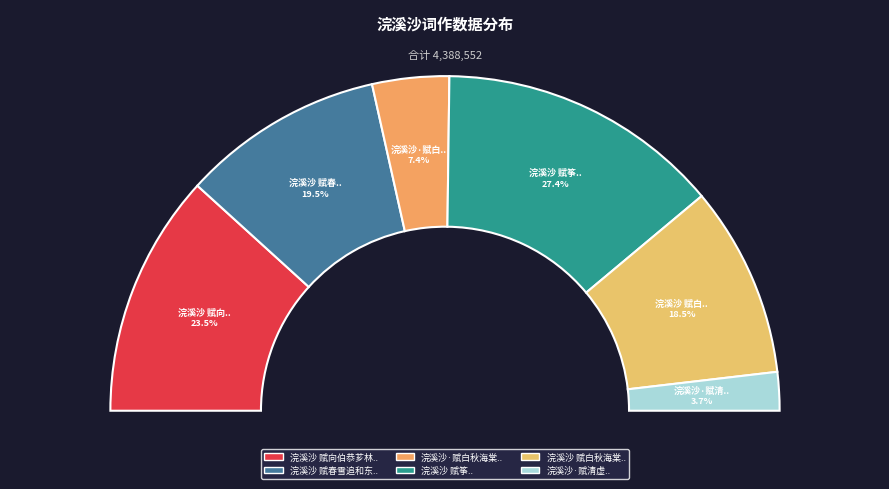

Does any single category account for the majority?

No